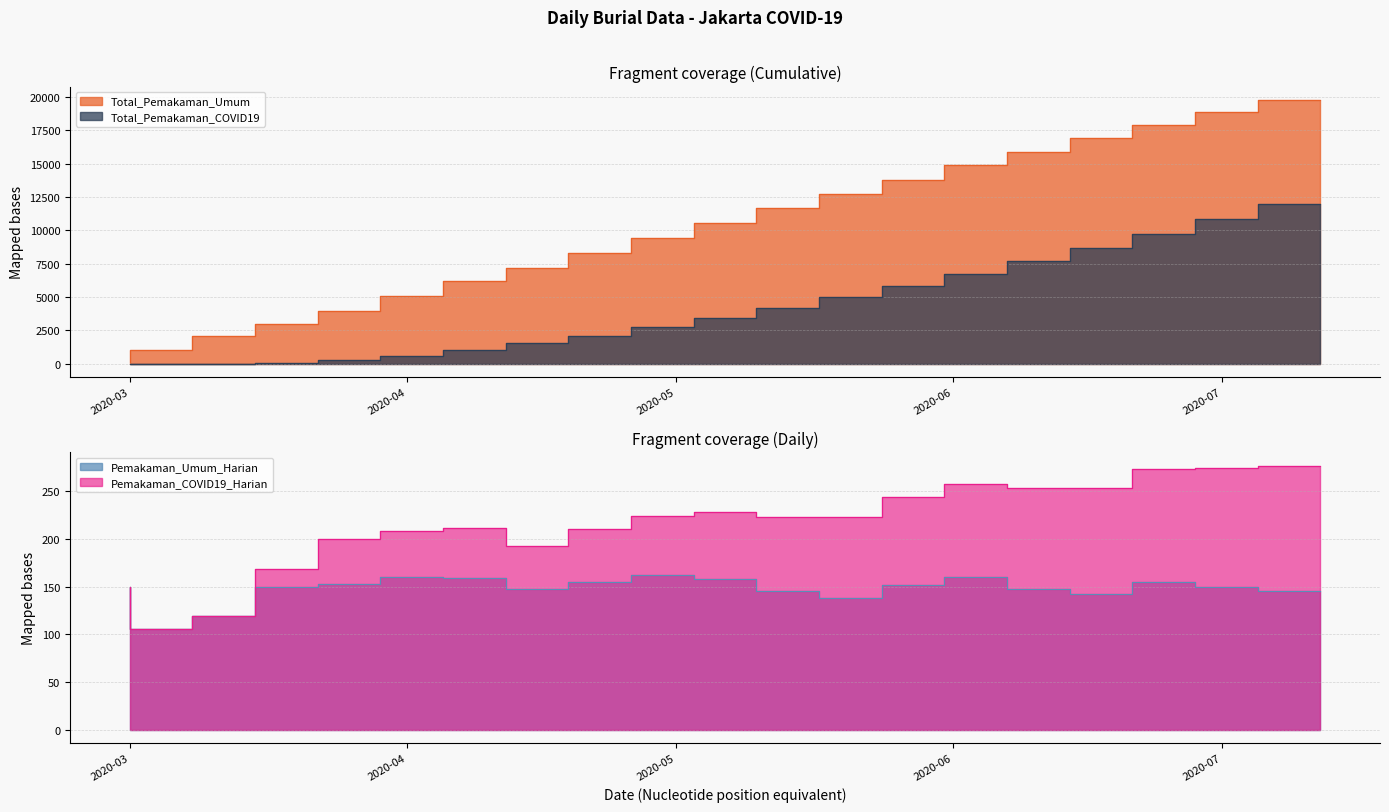

After their last crossing, which series has the higher values: Total_Pemakaman_COVID19 or Pemakaman_Umum_Harian?

Total_Pemakaman_COVID19